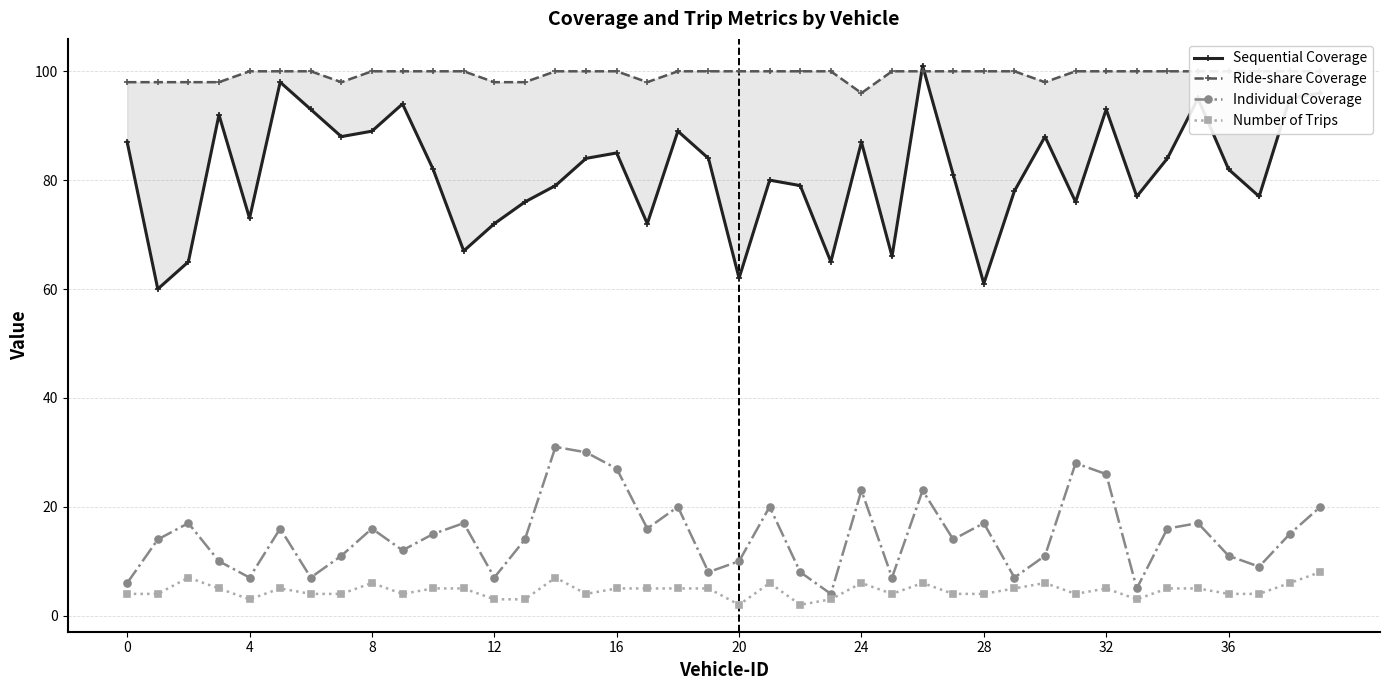

What is the maximum value for Individual Coverage?

31